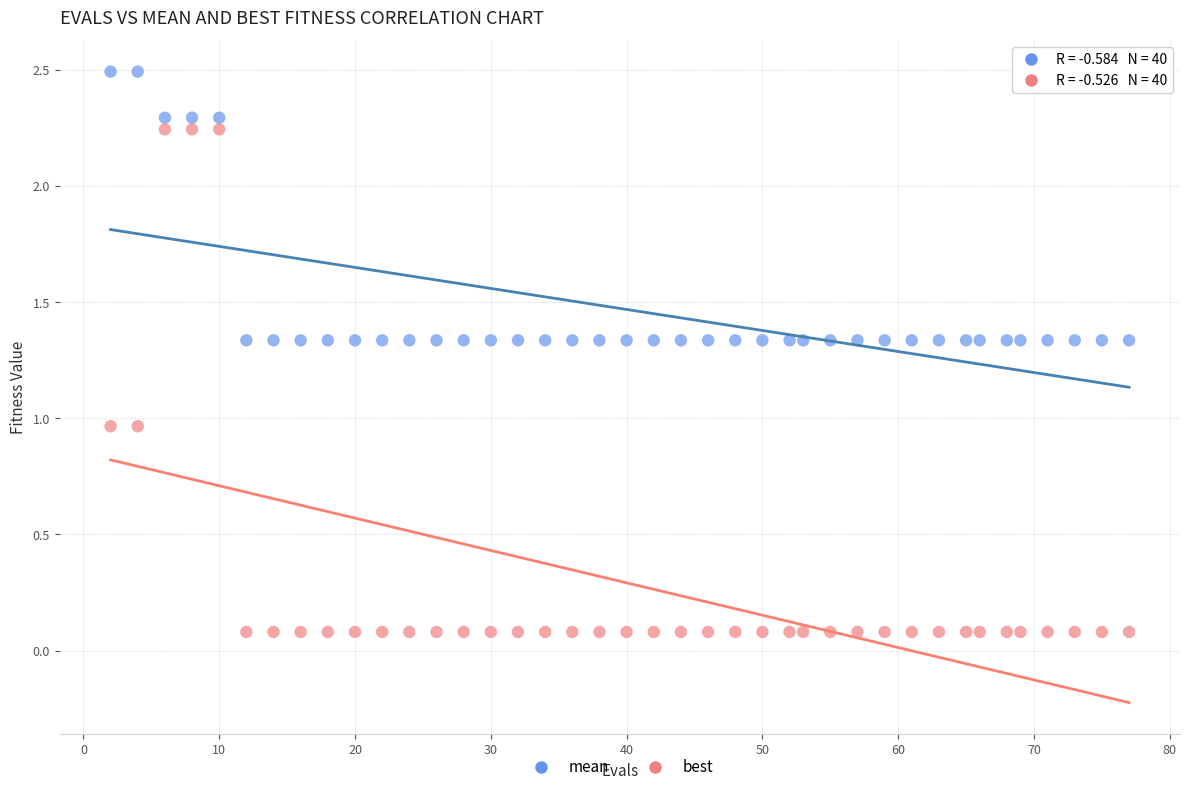

Across all data points, what is the range of X values (max minus min)?

75.0